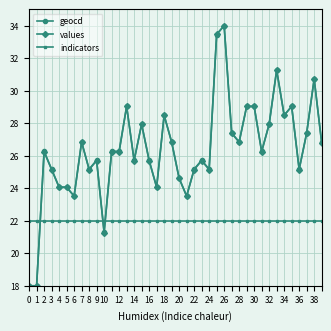

What is the sum of all geocd values?

1055.4